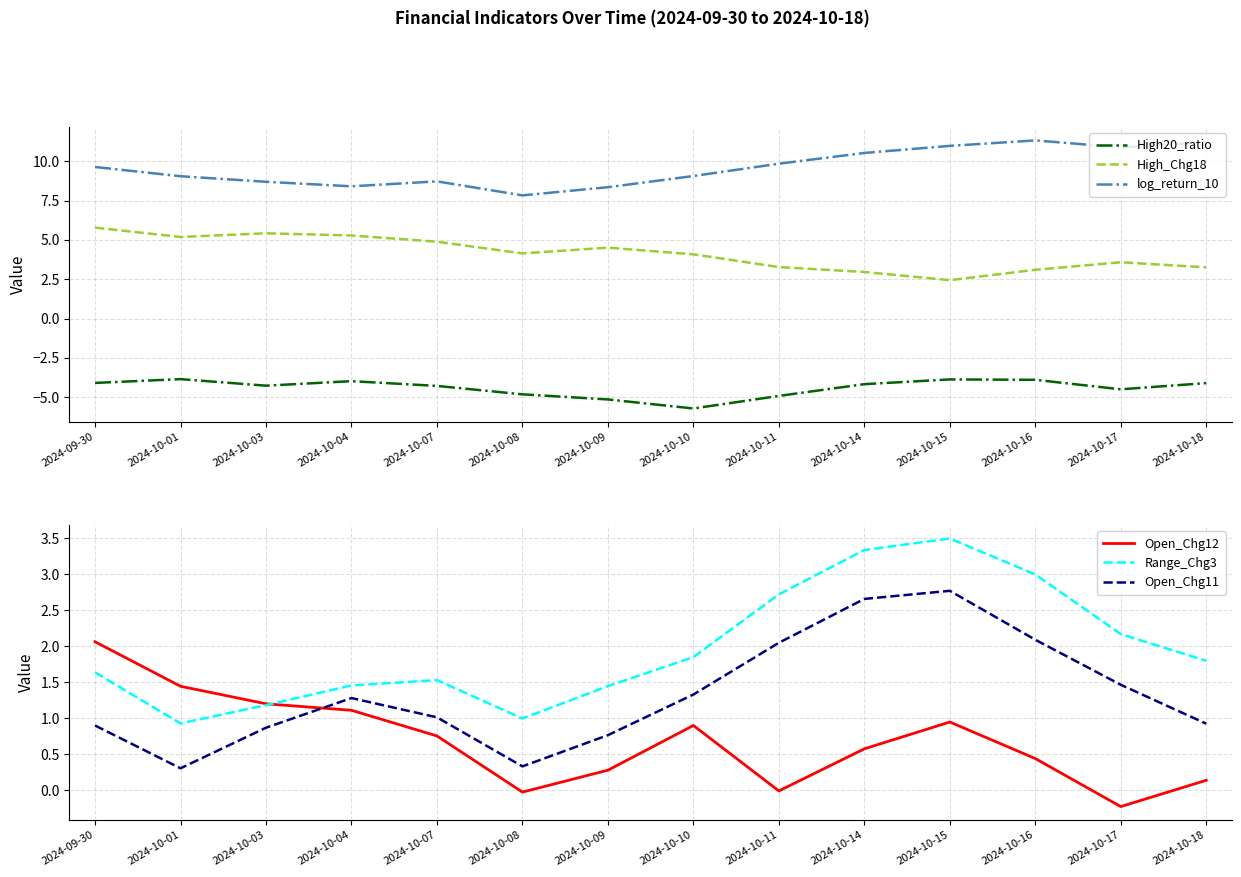

Reading left to right, extract all data points from this chart.

High20_ratio: -4.1	-3.8	-4.3	-4.0	-4.3	-4.8	-5.1	-5.7	-4.9	-4.2	-3.9	-3.9	-4.5	-4.1
High_Chg18: 5.8	5.2	5.4	5.3	4.9	4.1	4.5	4.1	3.3	3.0	2.4	3.1	3.6	3.3
log_return_10: 9.6	9.1	8.7	8.4	8.7	7.8	8.4	9.1	9.9	10.5	11.0	11.3	10.9	11.2
Open_Chg12: 2.1	1.4	1.2	1.1	0.8	-0.0	0.3	0.9	-0.0	0.6	0.9	0.4	-0.2	0.1
Range_Chg3: 1.6	0.9	1.2	1.5	1.5	1.0	1.4	1.8	2.7	3.3	3.5	3.0	2.2	1.8
Open_Chg11: 0.9	0.3	0.9	1.3	1.0	0.3	0.8	1.3	2.0	2.7	2.8	2.1	1.5	0.9